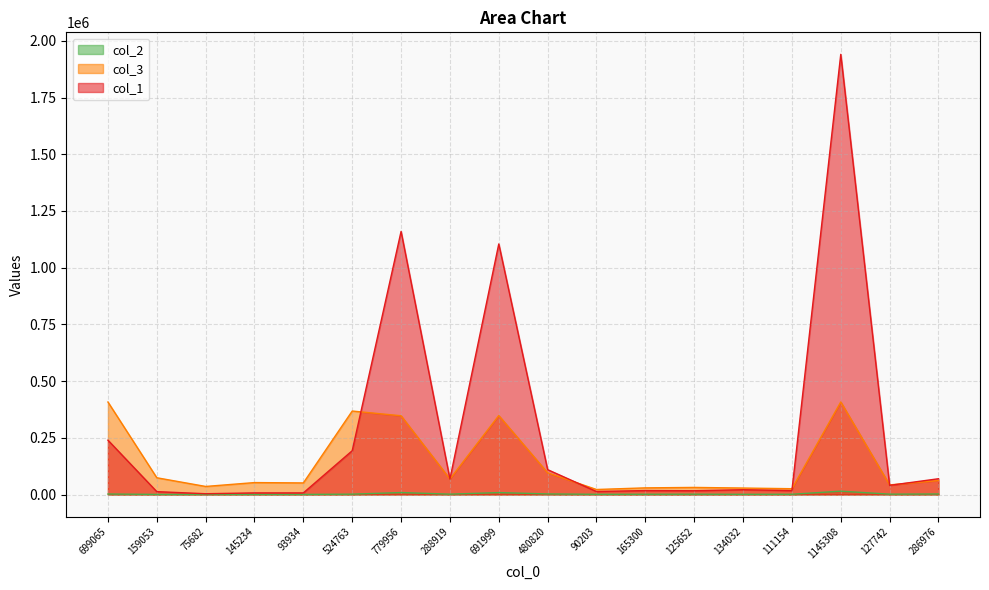

Where is the first local minimum for col_1?

75682